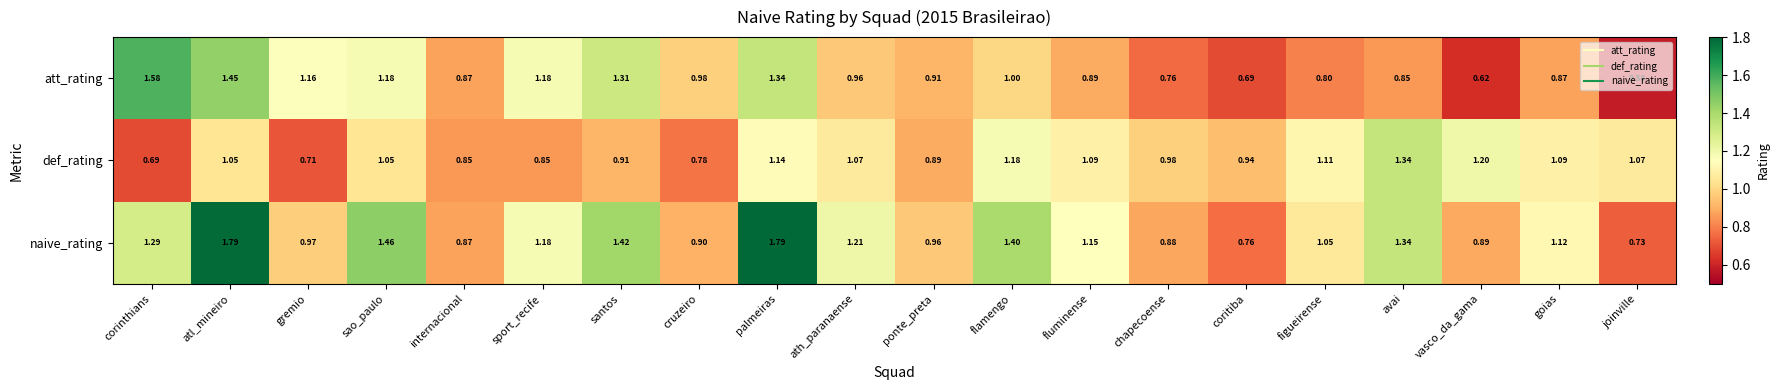

Rank the series at figueirense from highest to lowest value.

def_rating, naive_rating, att_rating